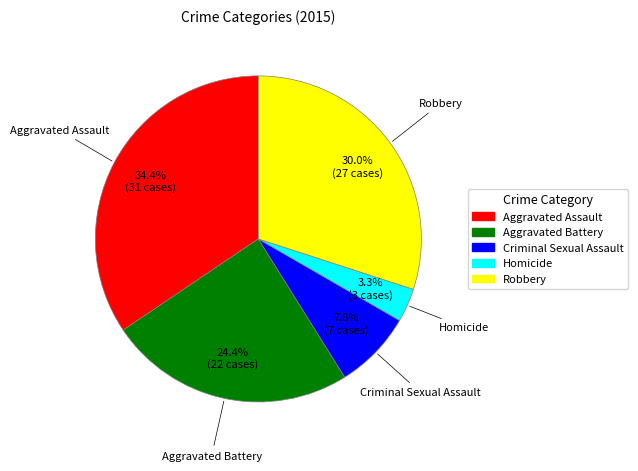

To the nearest percent, what portion does Aggravated Battery represent?

24%